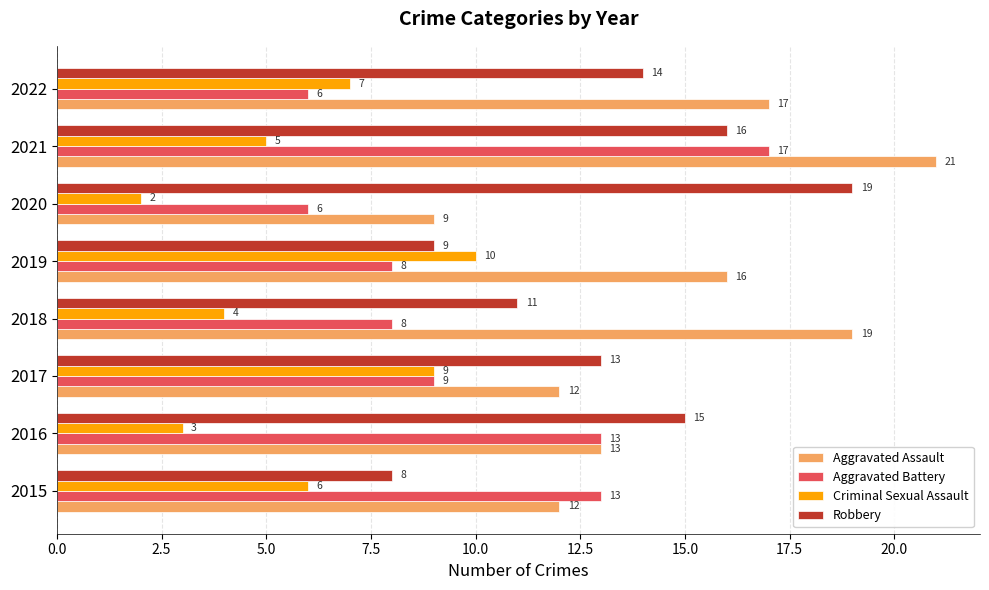

Which series changed the most between 2016 and 2019?

Criminal Sexual Assault